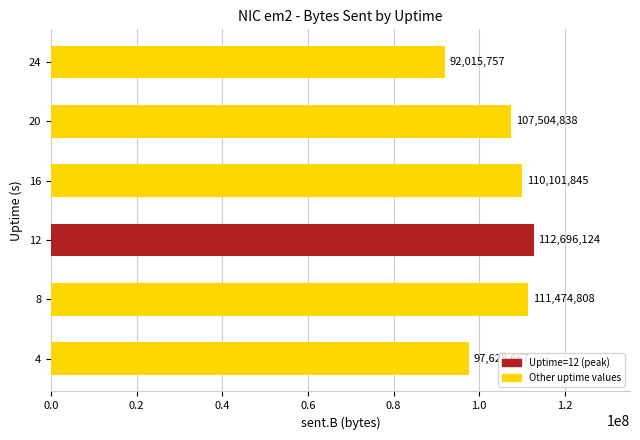

How many values are below 110101845?

3